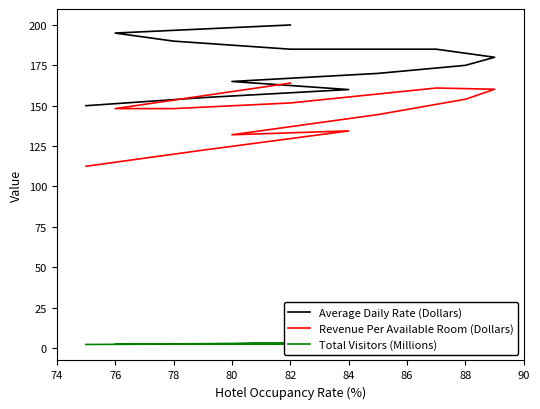

Between 82 and 9, which series saw the biggest shift?

Average Daily Rate (Dollars)